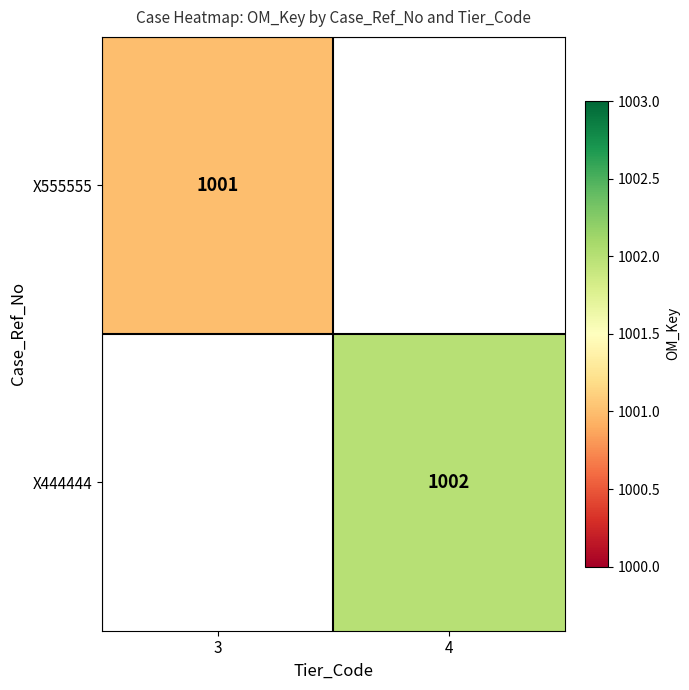

At which category does the chart reach its peak across all series?

4